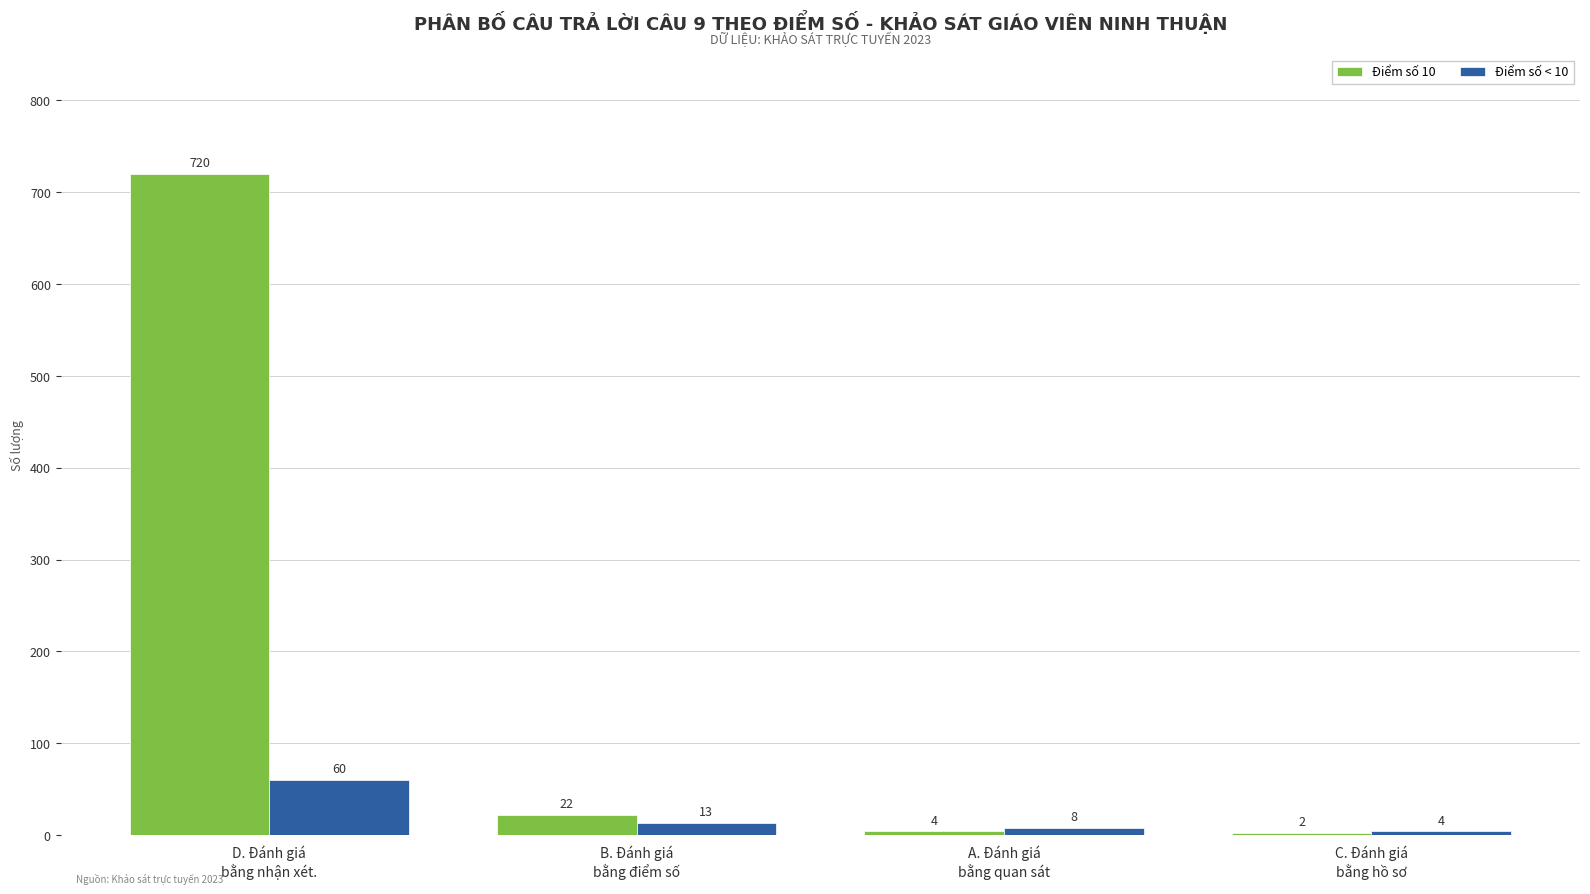

Which series has the largest total across all categories?

Điểm số 10